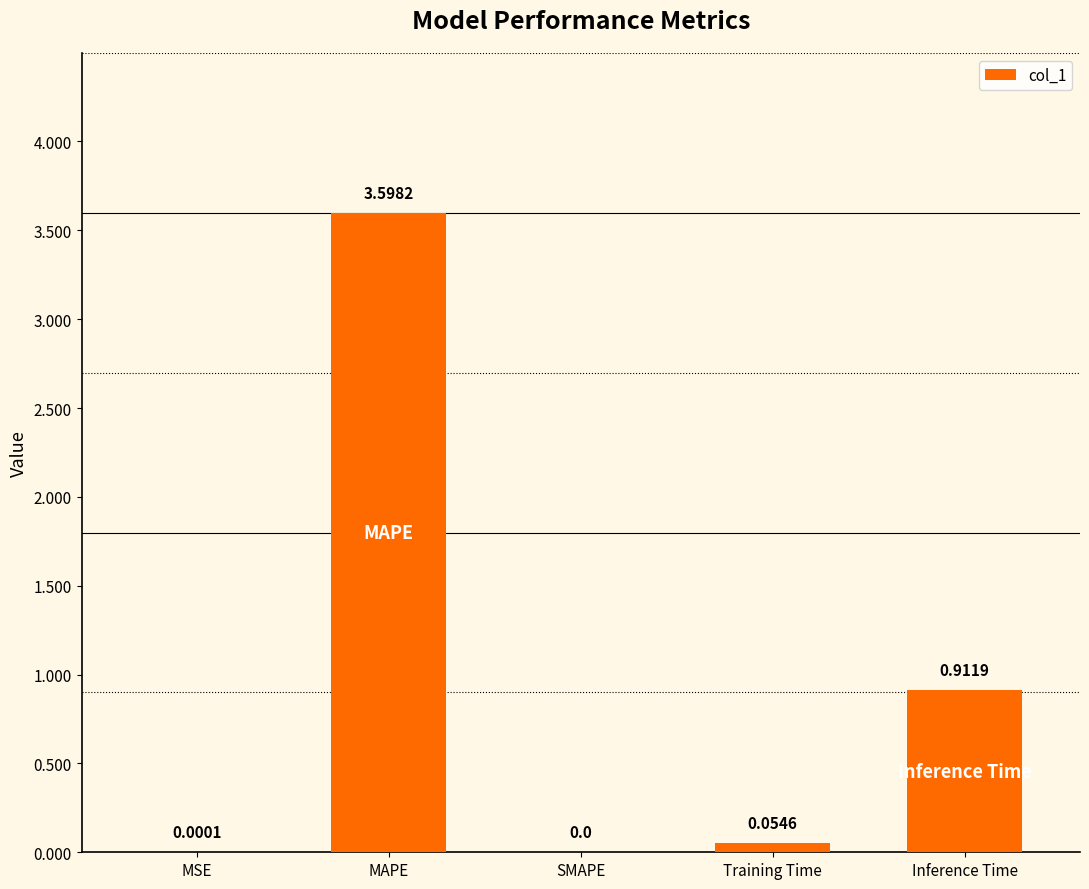

Does the chart contain stacked bars?

No